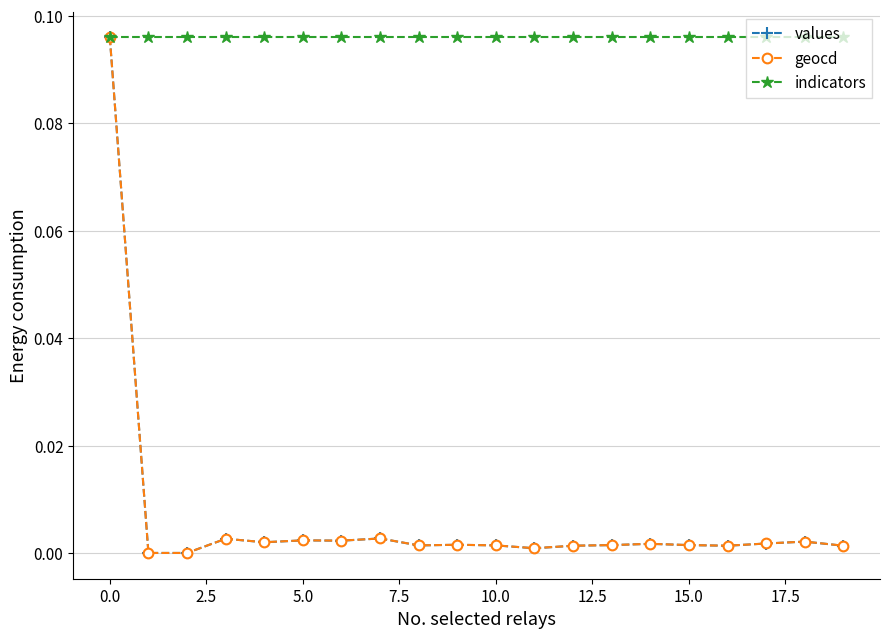

True or false: indicators and geocd intersect in this chart.

False